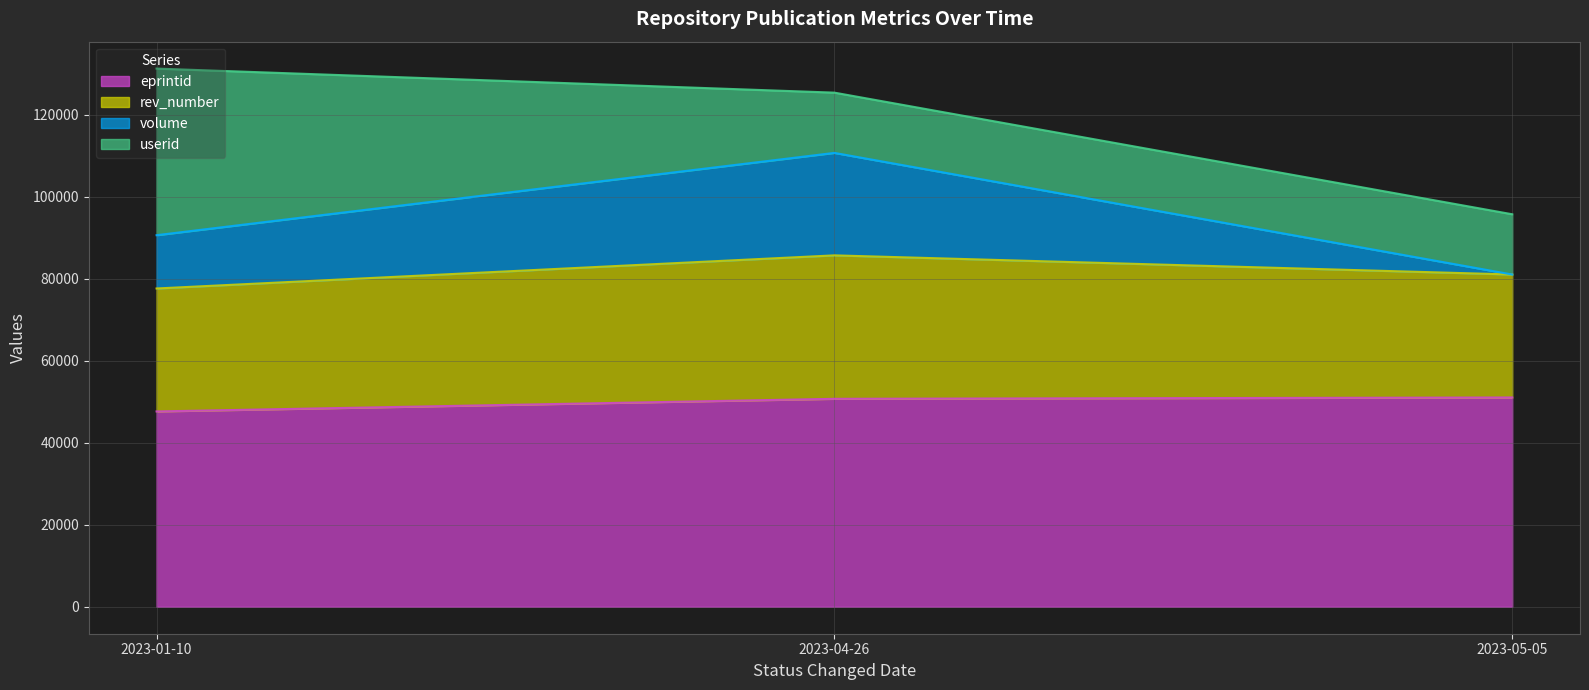

How many data points in volume are less than 90666?

1